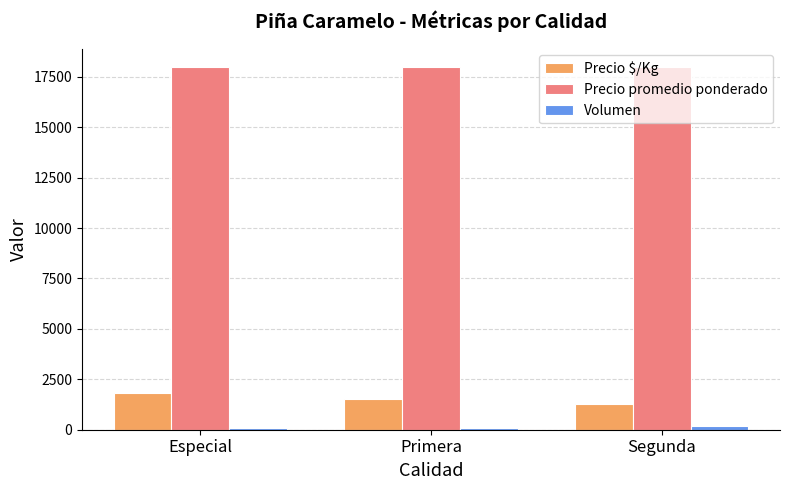

What is the maximum value for Precio $/Kg?

1800